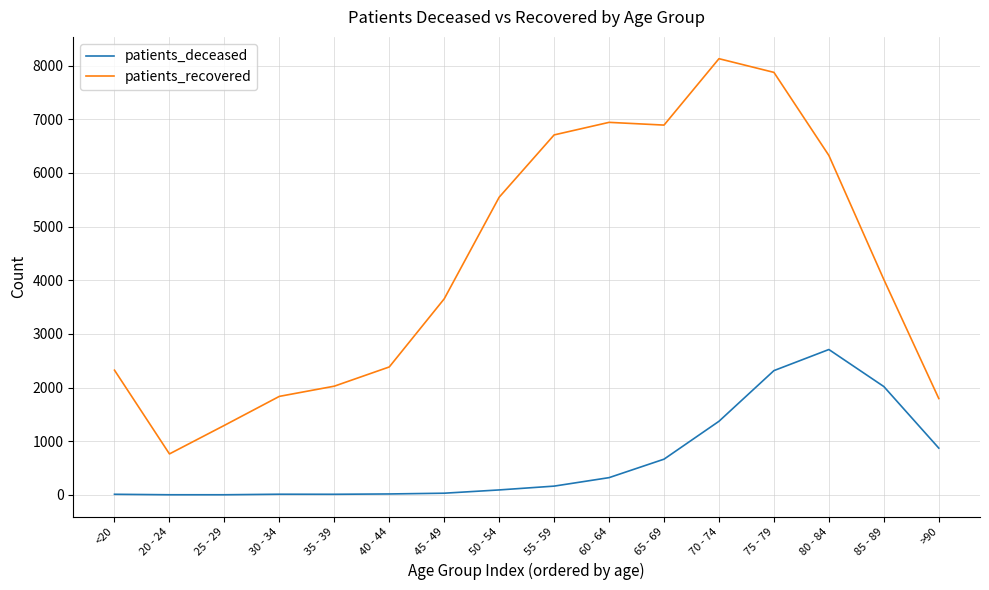

How many categories are shown in the chart?

16